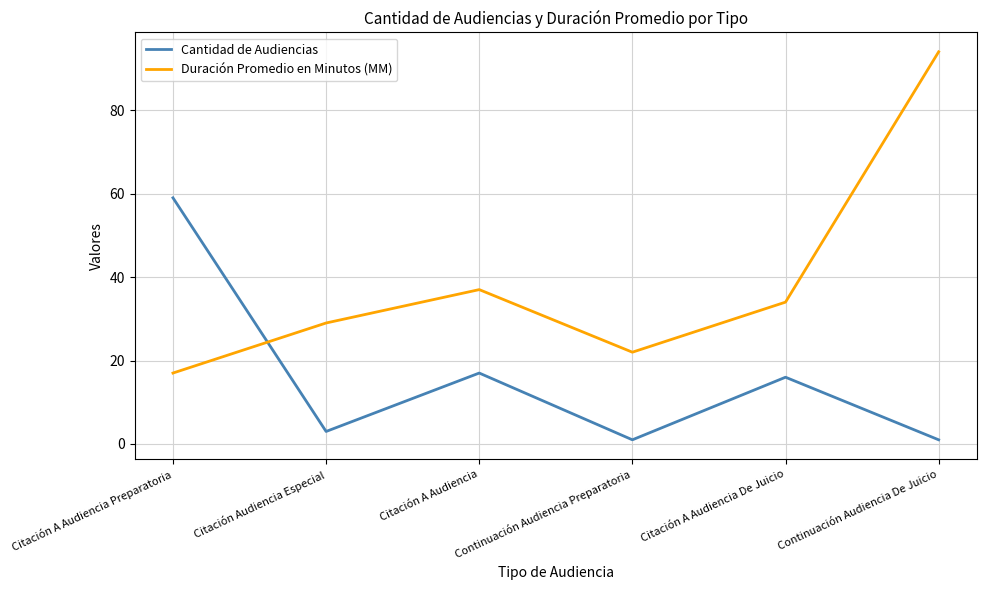

Reading left to right, list all the values displayed in this chart.

Cantidad de Audiencias: Citación A Audiencia Preparatoria=59	Citación Audiencia Especial=3	Citación A Audiencia=17	Continuación Audiencia Preparatoria=1	Citación A Audiencia De Juicio=16	Continuación Audiencia De Juicio=1
Duración Promedio en Minutos (MM): Citación A Audiencia Preparatoria=17	Citación Audiencia Especial=29	Citación A Audiencia=37	Continuación Audiencia Preparatoria=22	Citación A Audiencia De Juicio=34	Continuación Audiencia De Juicio=94